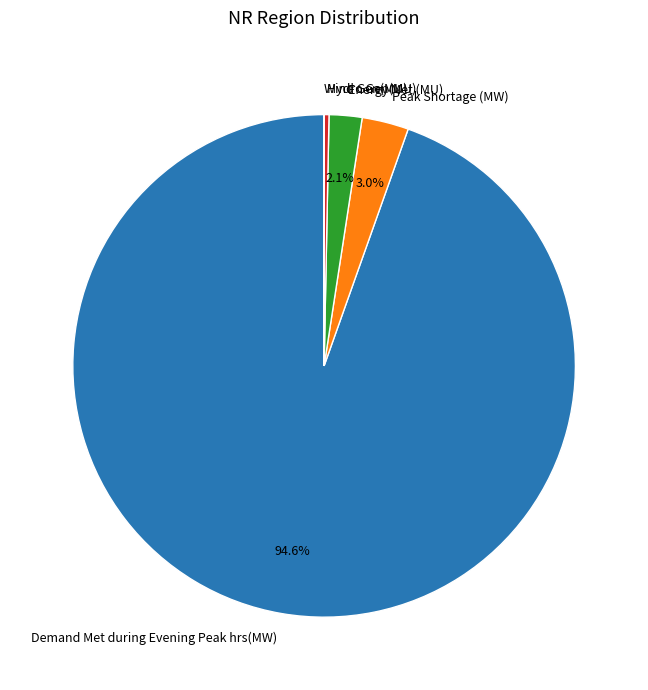

Which category has the biggest portion of the pie?

Demand Met during Evening Peak hrs(MW)